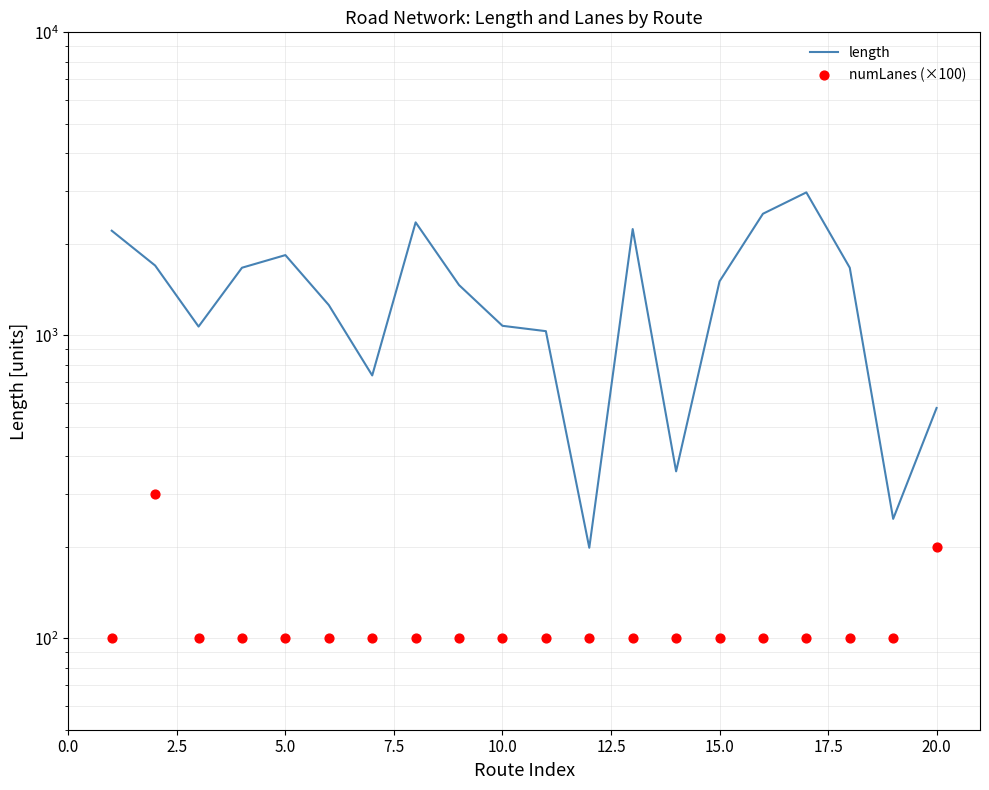

Is the value of length at 10.0 greater than the value of numLanes (×100) at 13?

Yes